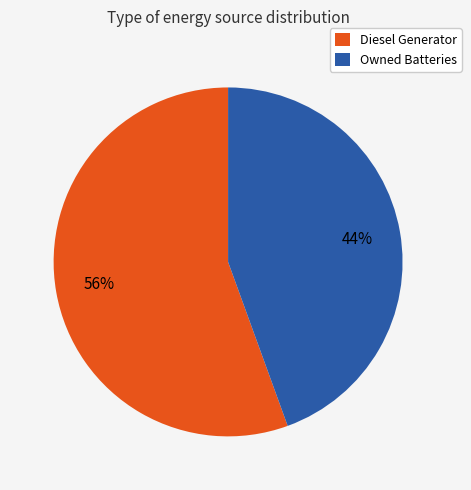

To the nearest percent, what is the combined percentage of Owned Batteries and Diesel Generator?

100%